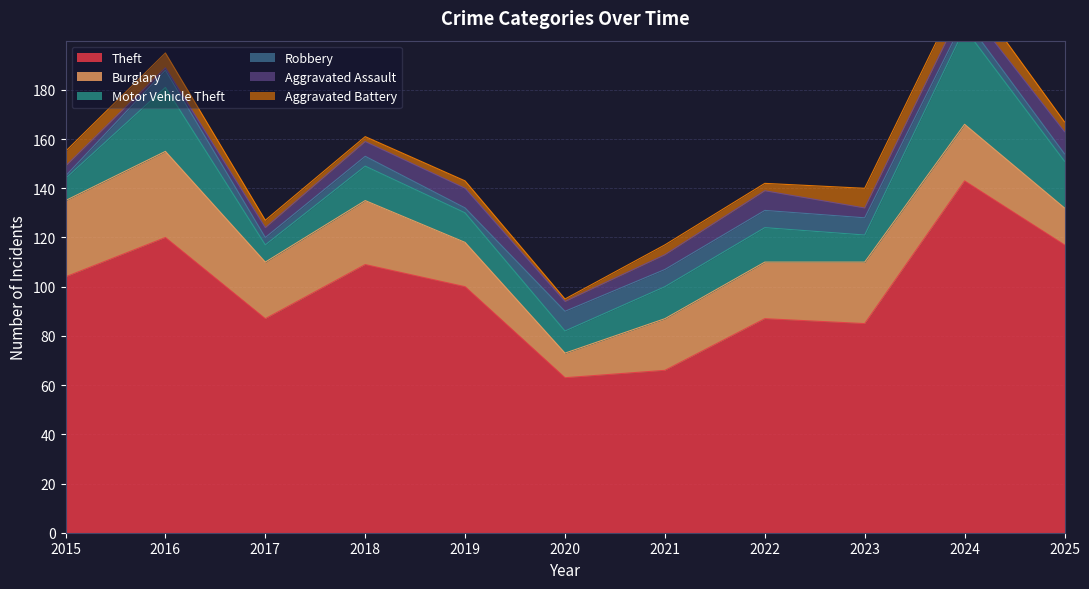

Reading right to left, transcribe all the data shown in this chart.

Theft: 117	143	85	87	66	63	100	109	87	120	104
Burglary: 15	23	25	23	21	10	18	26	23	35	31
Motor Vehicle Theft: 19	39	11	14	13	9	12	14	7	26	9
Robbery: 3	4	7	7	7	8	2	4	3	7	1
Aggravated Assault: 9	6	4	8	6	4	8	6	4	1	4
Aggravated Battery: 4	8	8	3	4	1	3	2	3	6	6